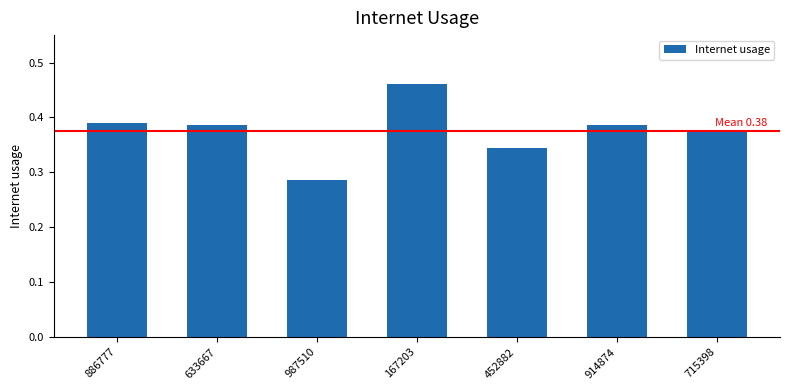

What is the sum of all values?

2.6